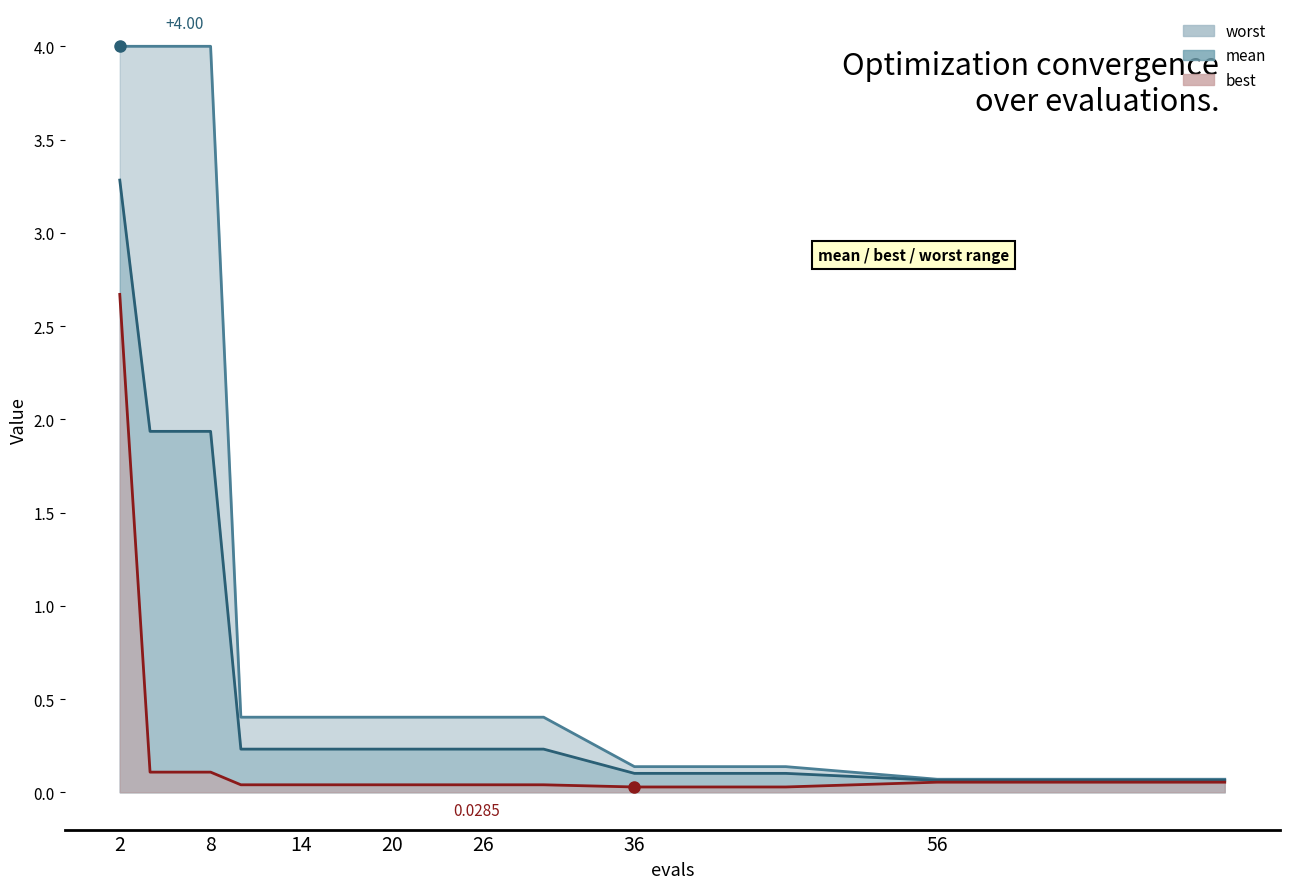

Where is worst nearest to the value 2?

10